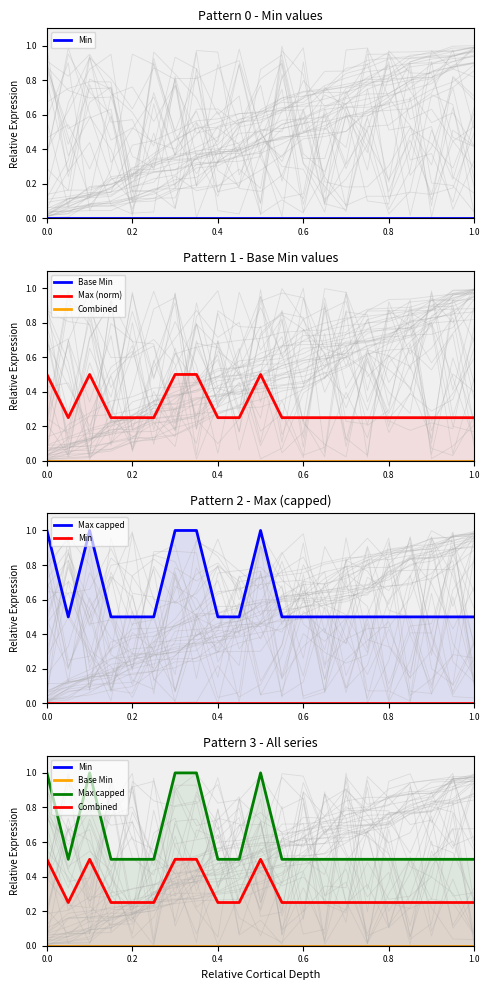

Between 16 and 0.6, which is larger?

16